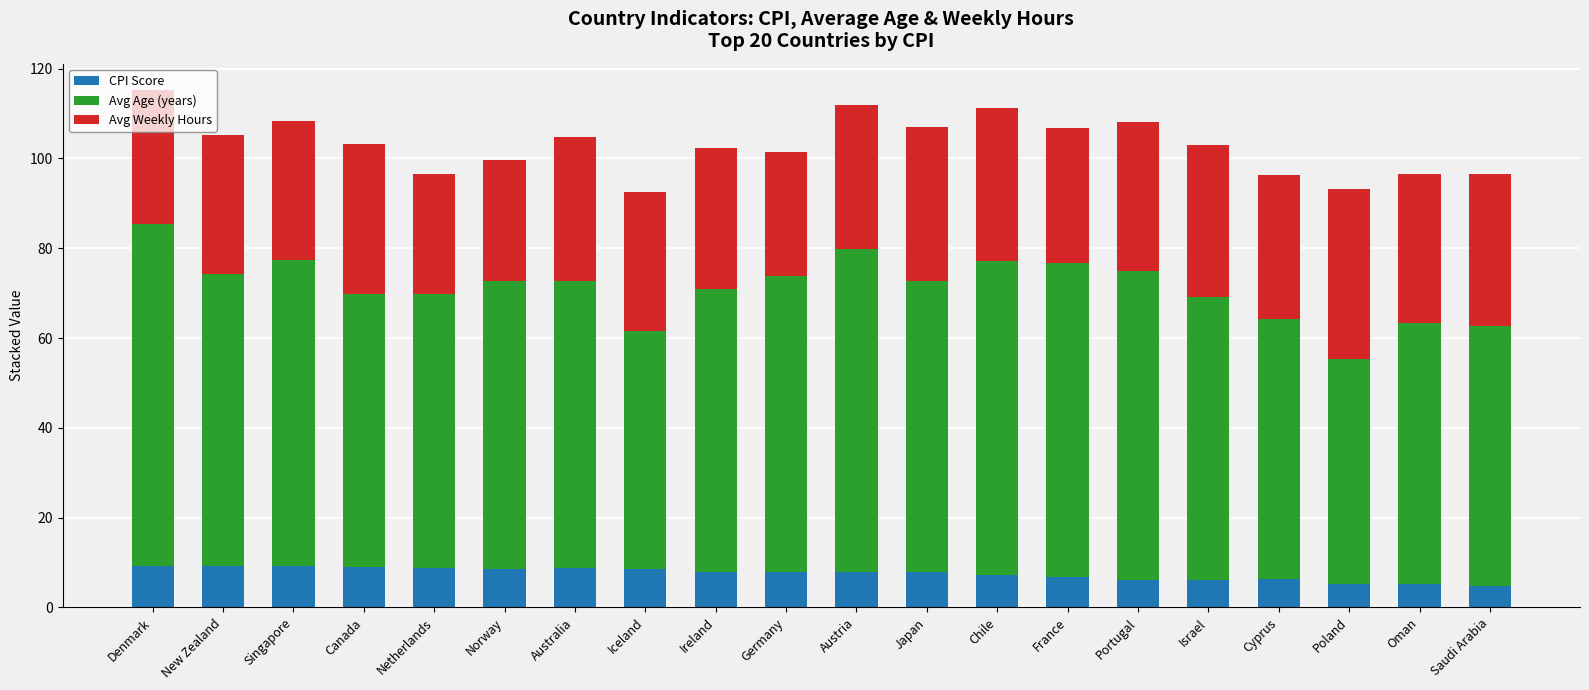

True or false: CPI Score has a value of 5.3 at Poland.

True